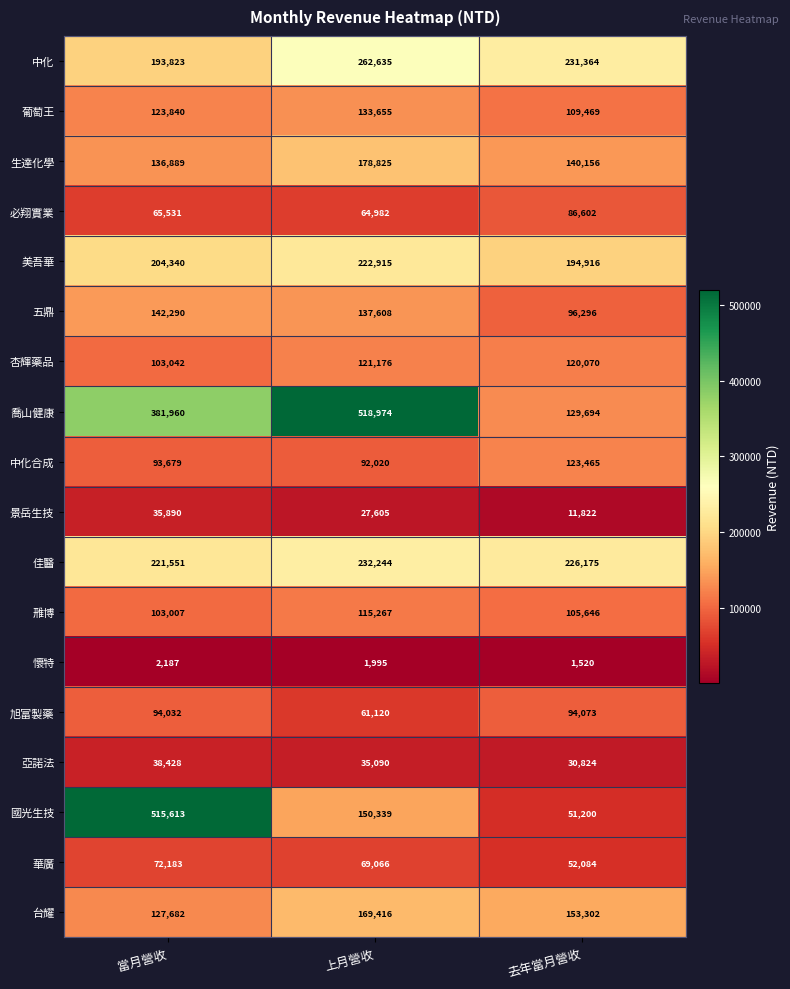

At which category is the sum across all series the highest?

當月營收